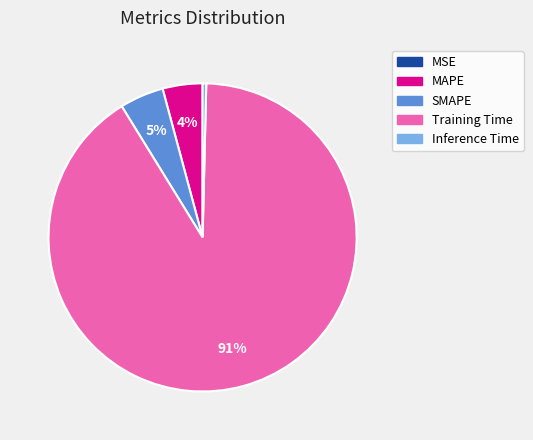

To the nearest percent, what portion does MAPE represent?

4%